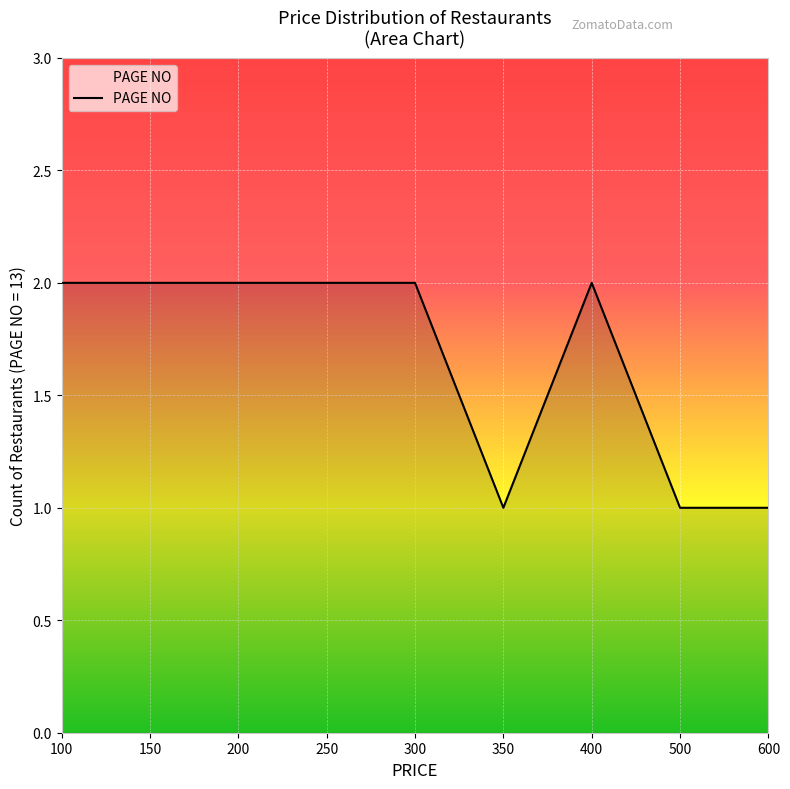

Approximately how many times larger is the value at 150 compared to 600?

2.0